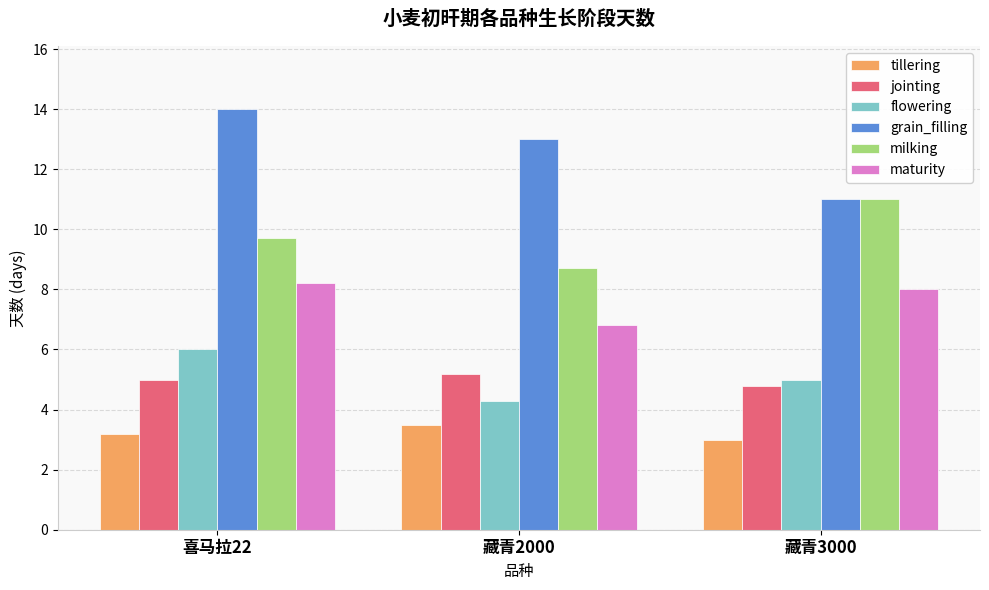

Reading left to right, what are all the values shown in this chart?

tillering: 3.2	3.5	3.0
jointing: 5.0	5.2	4.8
flowering: 6.0	4.3	5.0
grain_filling: 14.0	13.0	11.0
milking: 9.7	8.7	11.0
maturity: 8.2	6.8	8.0